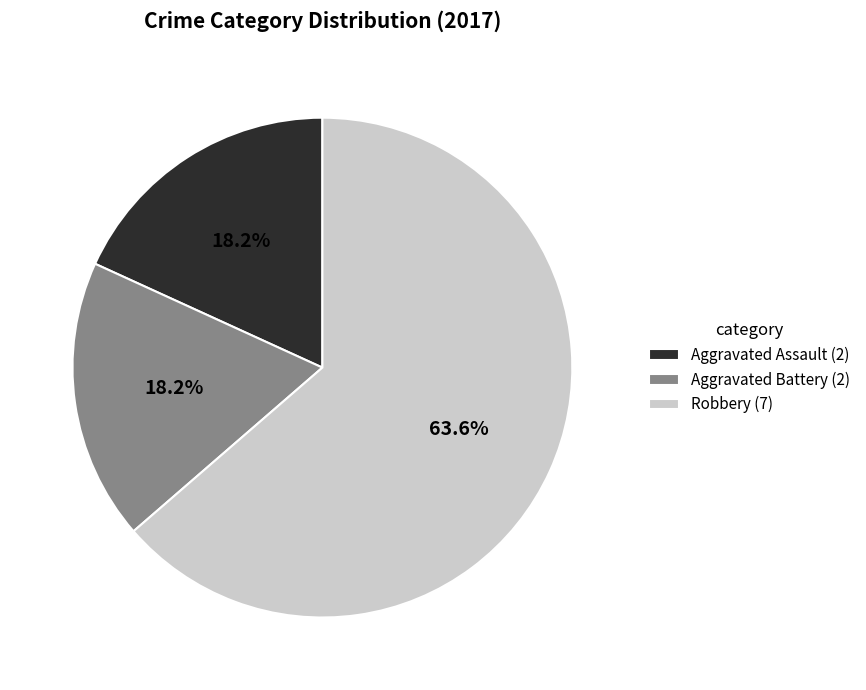

Count the number of slices in the pie.

3